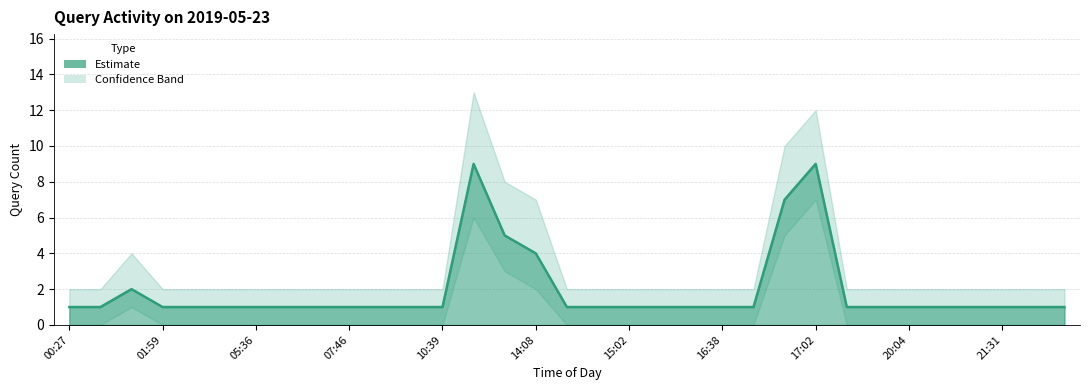

At which category does the data reach its first local peak?

01:28